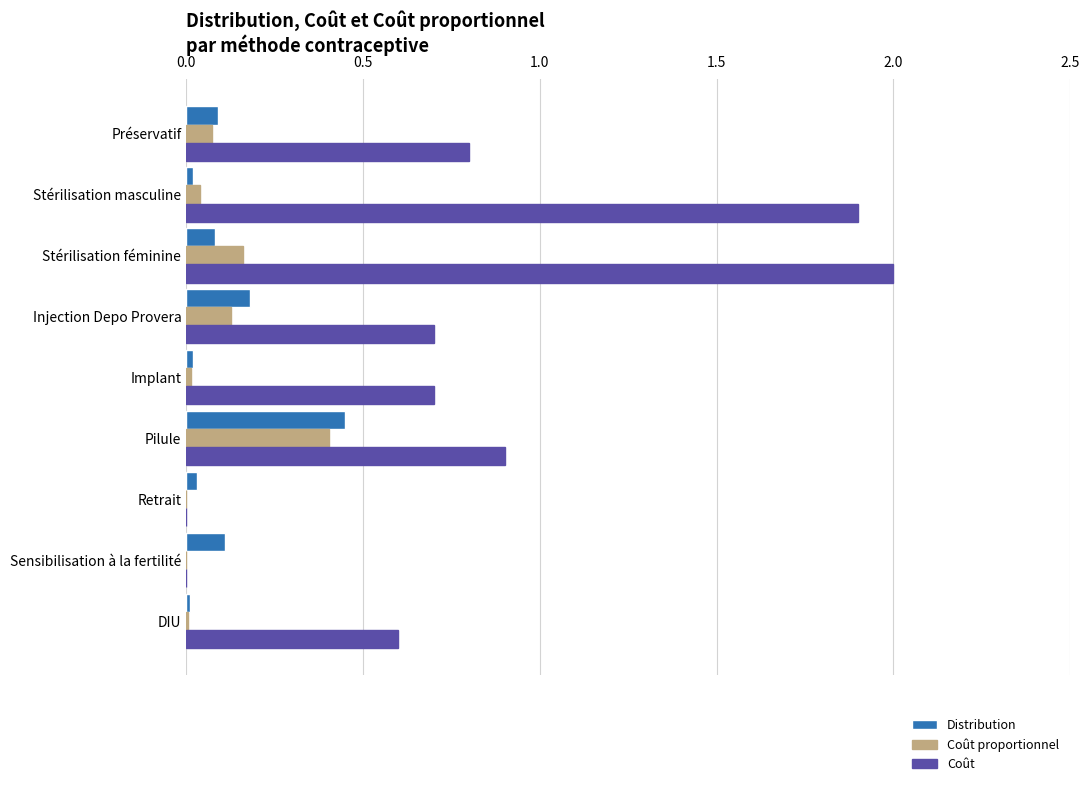

Between Implant and Retrait, which series saw the biggest shift?

Coût